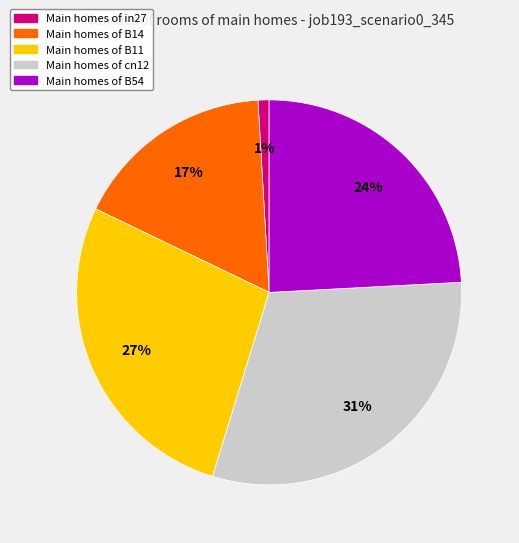

Is there any slice that represents more than half of the pie?

No